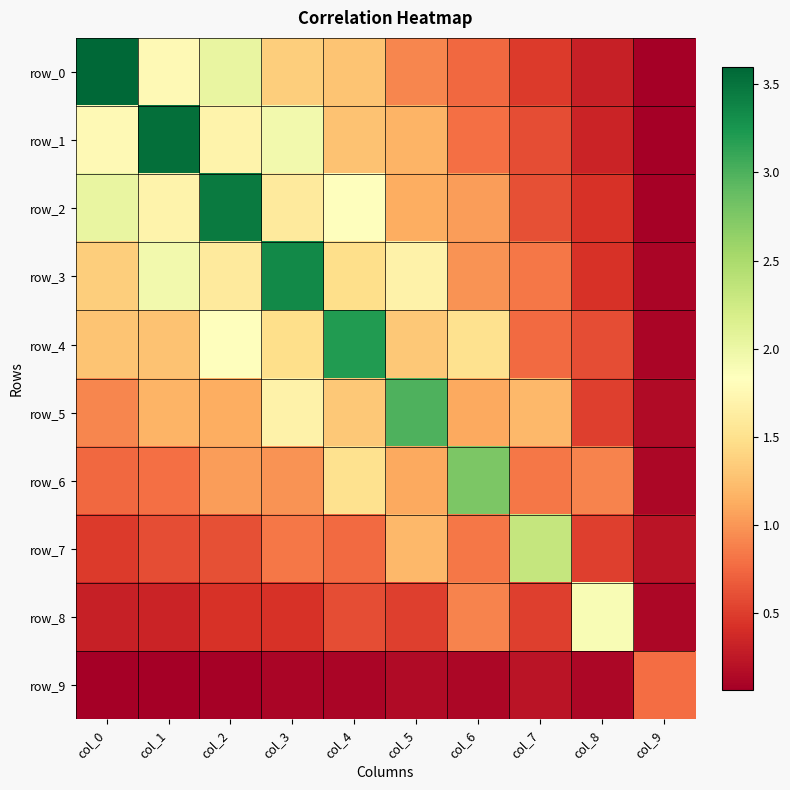

What is the spread (max minus min) of values at col_0?

3.5